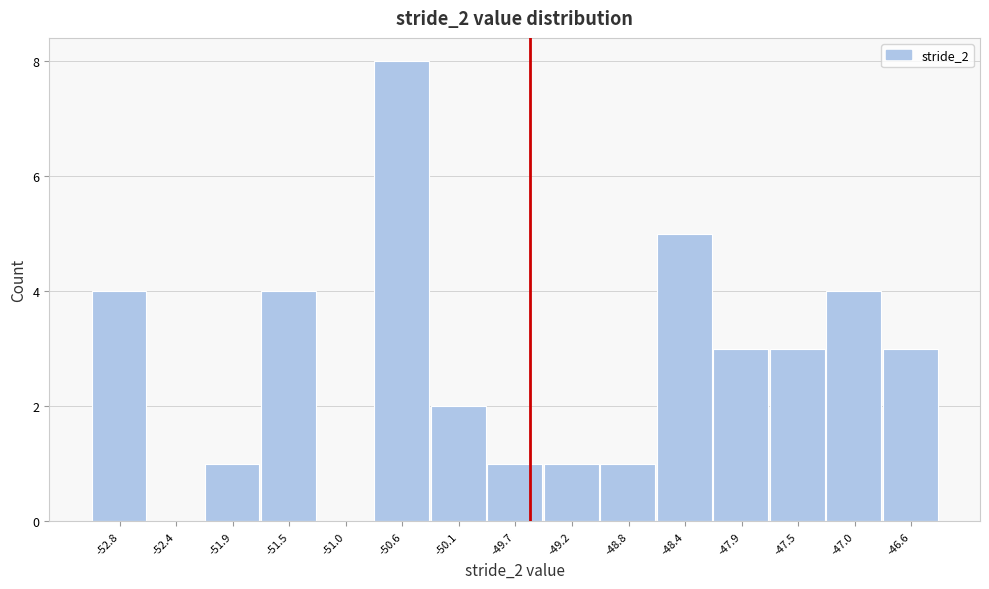

Reading right to left, extract all data points from this chart.

-46.6=3	-47.0=4	-47.5=3	-47.9=3	-48.4=5	-48.8=1	-49.2=1	-49.7=1	-50.1=2	-50.6=8	-51.0=0	-51.5=4	-51.9=1	-52.4=0	-52.8=4